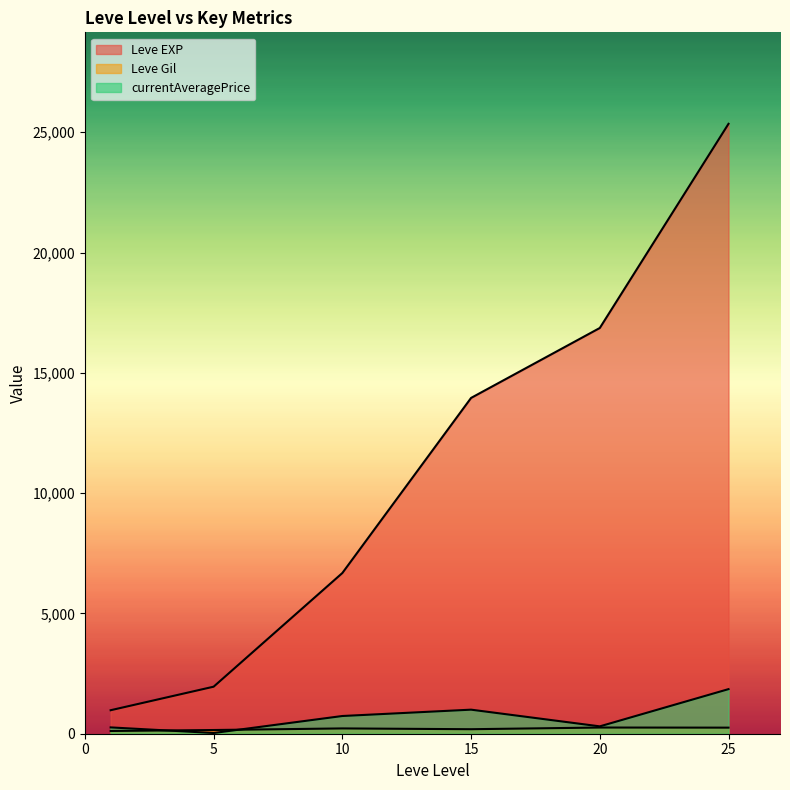

List the series in order of their peak value, highest first.

Leve EXP, currentAveragePrice, Leve Gil